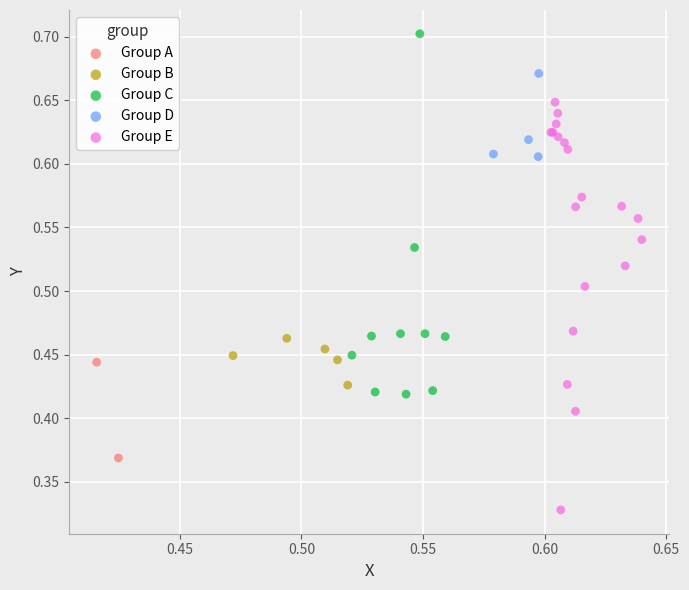

Which series contains the highest Y value?

Group C